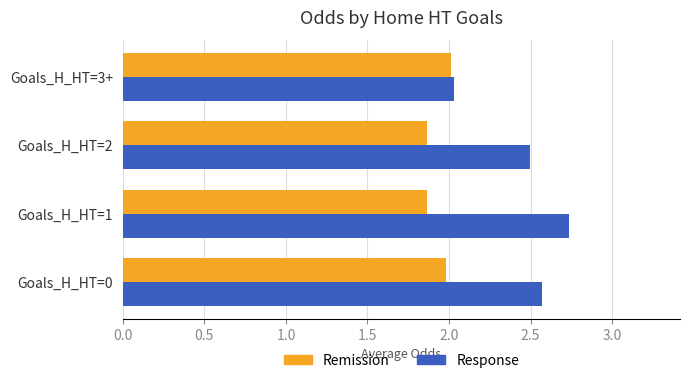

What are all the series names shown in the legend?

Remission, Response